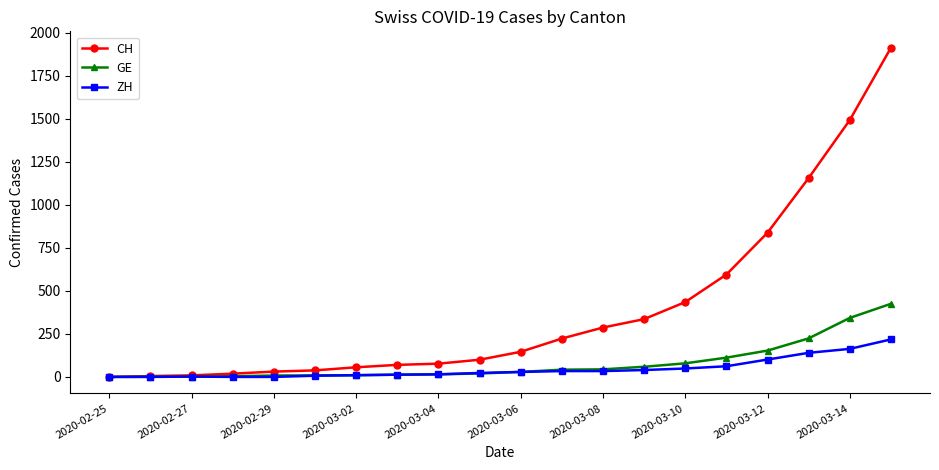

List the series in order of their peak value, highest first.

CH, GE, ZH